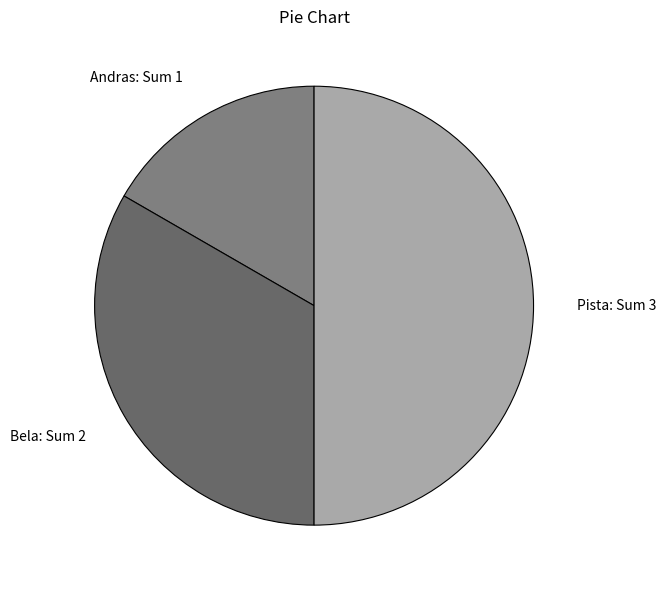

What is the largest slice in the pie chart?

Pista